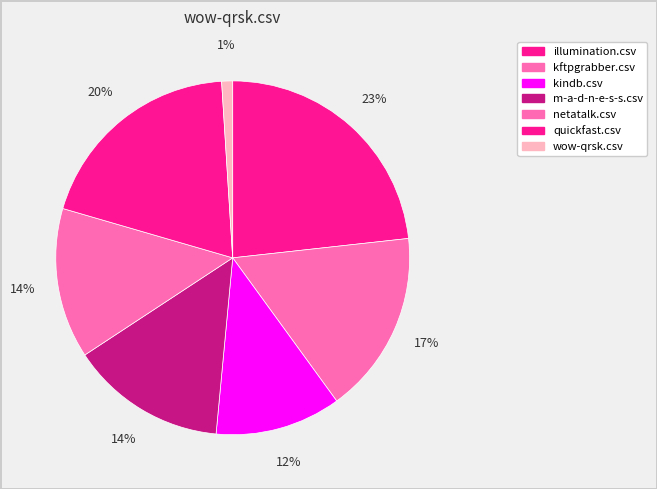

Count the number of slices in the pie.

7